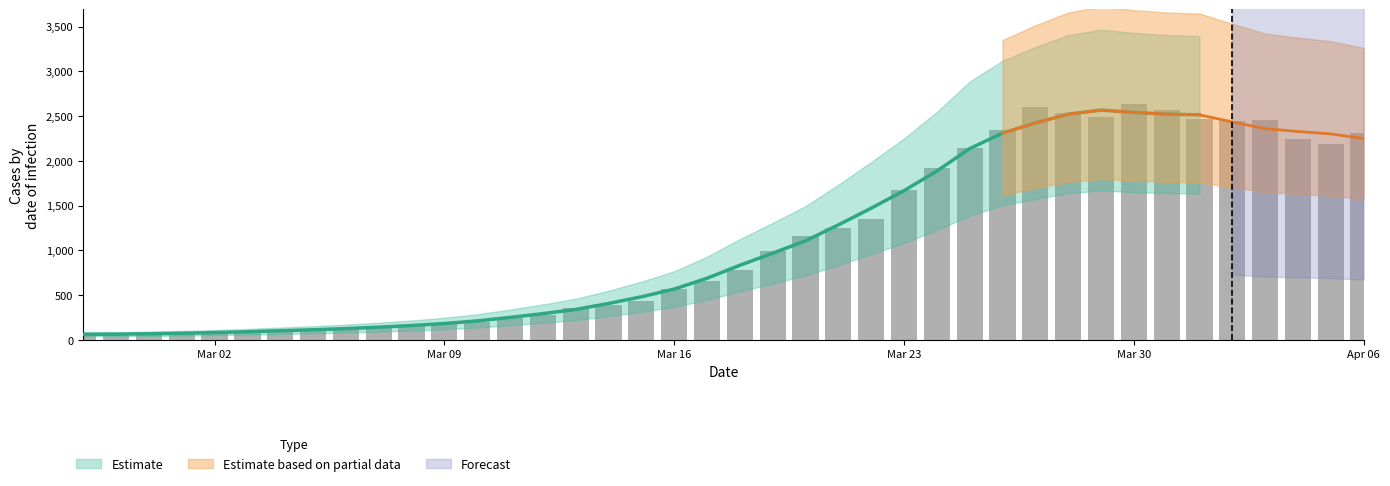

How many bars are there in total?

40